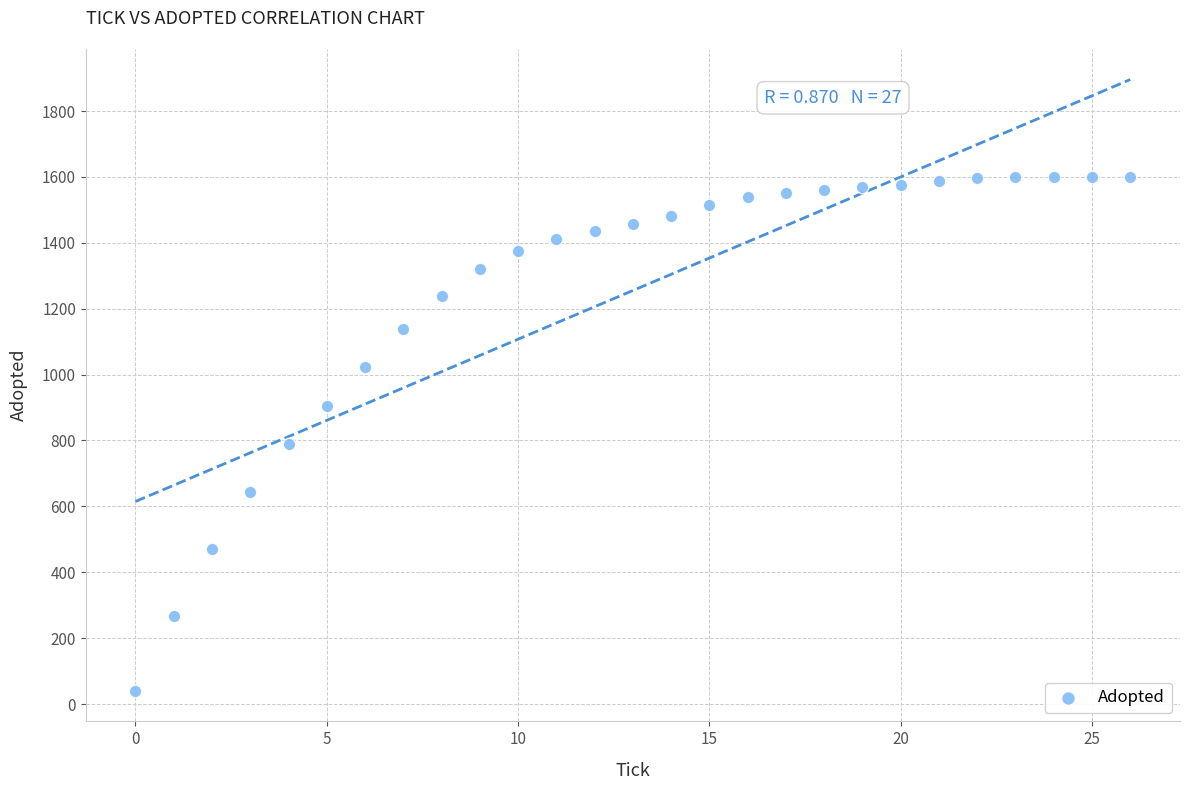

What Y value in the scatter plot is closest to 820?

789